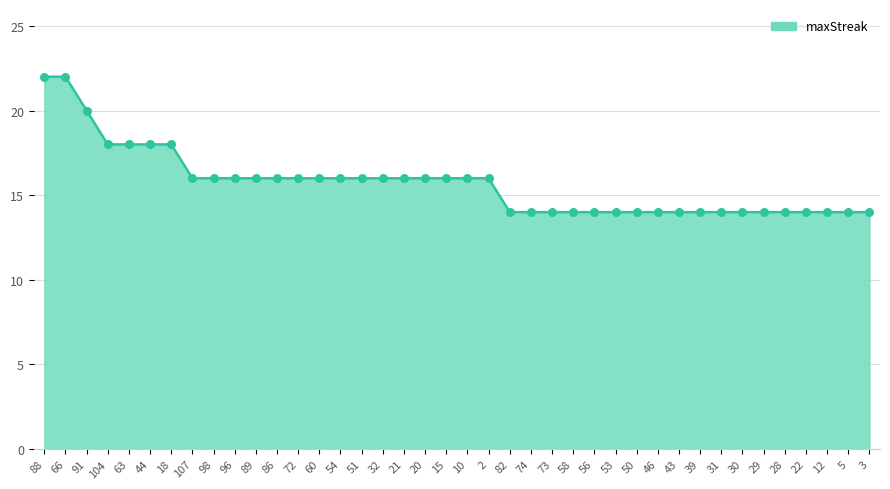

Which has a higher value, 21 or 28?

21